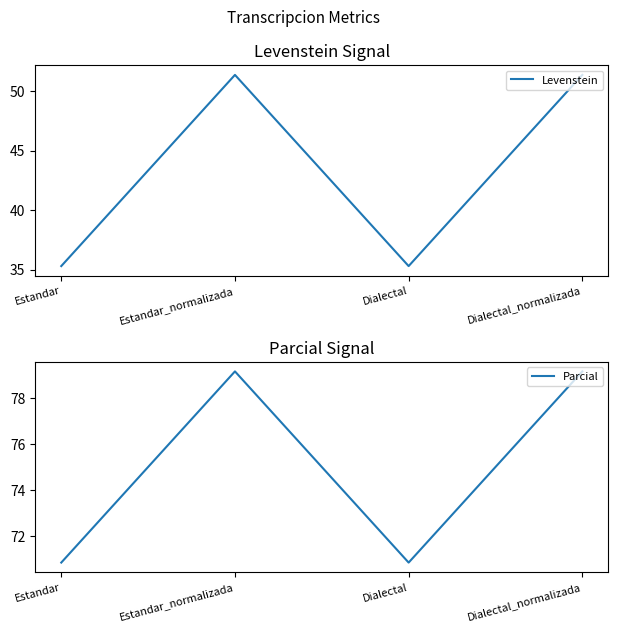

The Levenstein series shows 51.4 at Dialectal_normalizada. True or false?

True